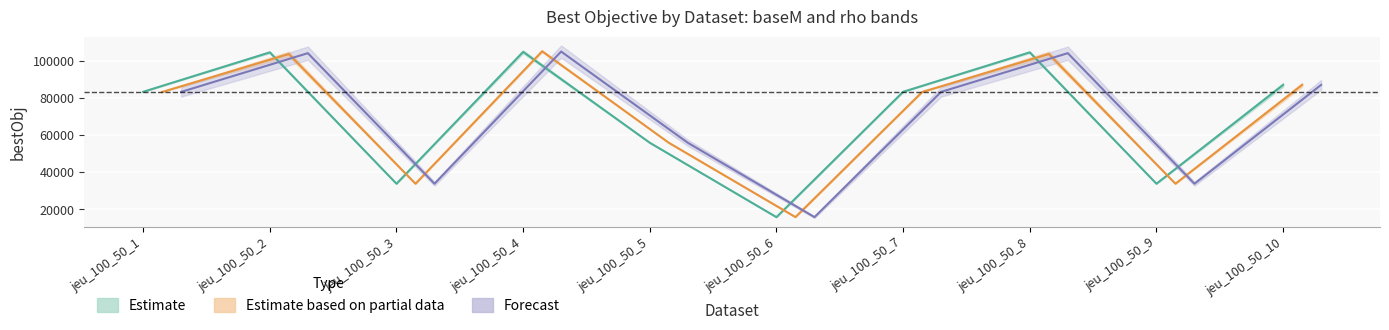

Reading right to left, what are all the values shown in this chart?

bestObj_baseM100: 86931.0	33807.0	104428.0	83217.0	15842.5	55826.0	104696.0	33807.0	104428.0	83217.0
bestObj_baseM1000: 86940.8	33807.0	103992.0	83172.4	15862.1	55826.0	104858.2	33807.0	103992.0	83172.4
bestObj_rho1: 86950.0	33807.0	103529.0	83125.0	15880.5	55826.0	105011.0	33807.0	103529.0	83125.0